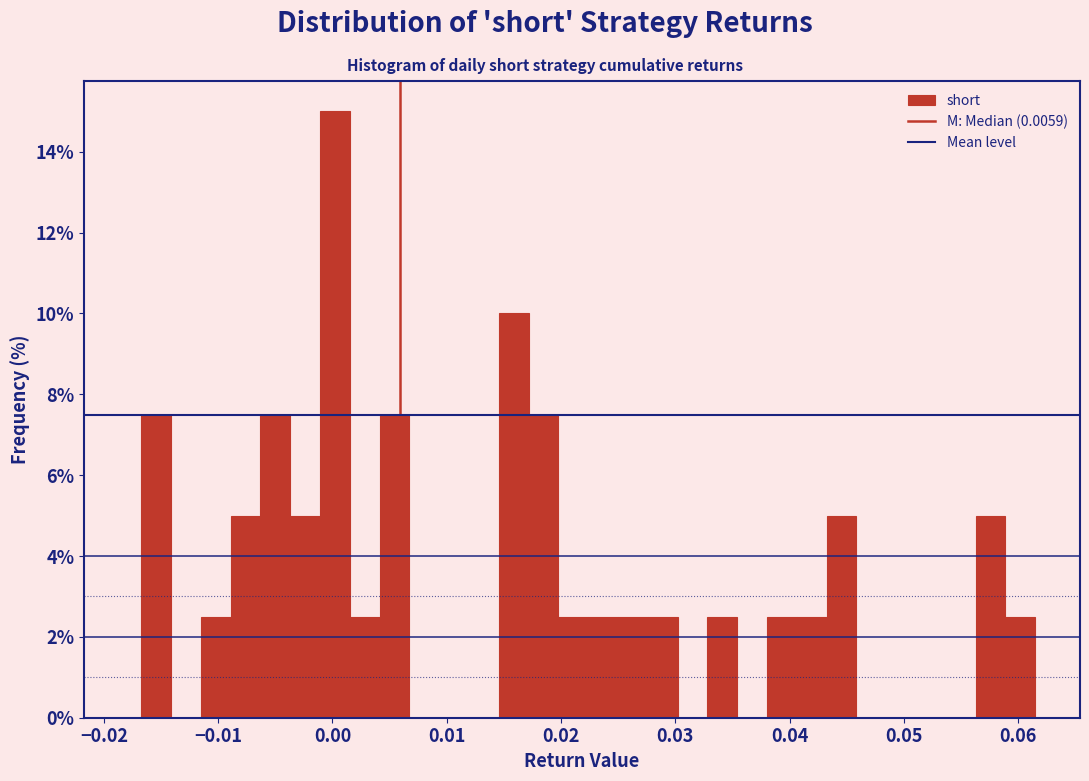

Read against the x-axis, roughly where is the centre of the tallest bar?

0.000